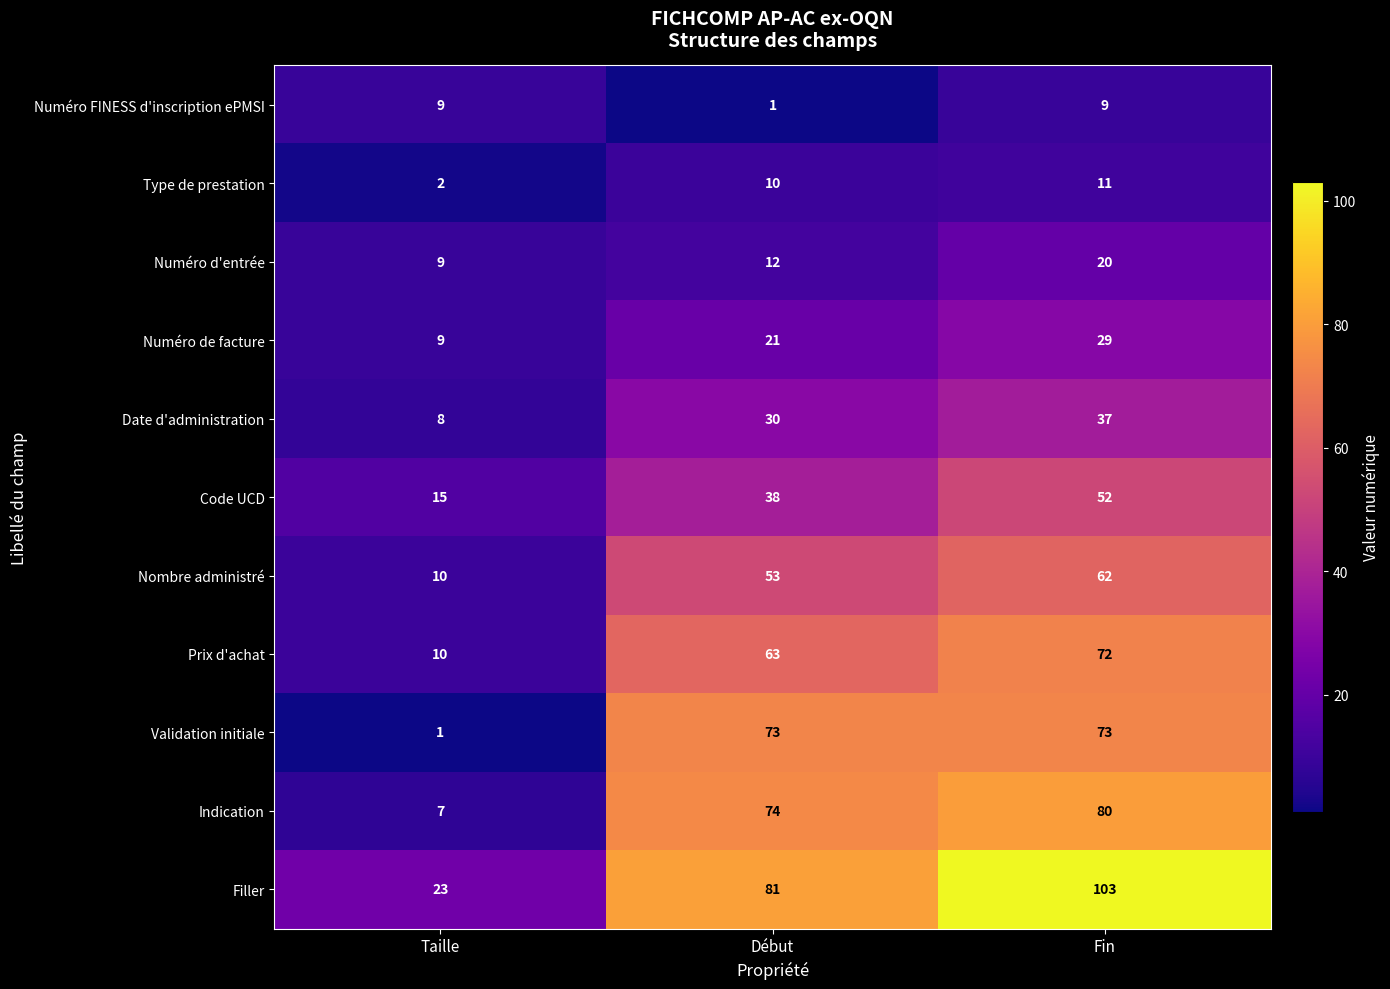

Which category has the highest value across all series?

Fin